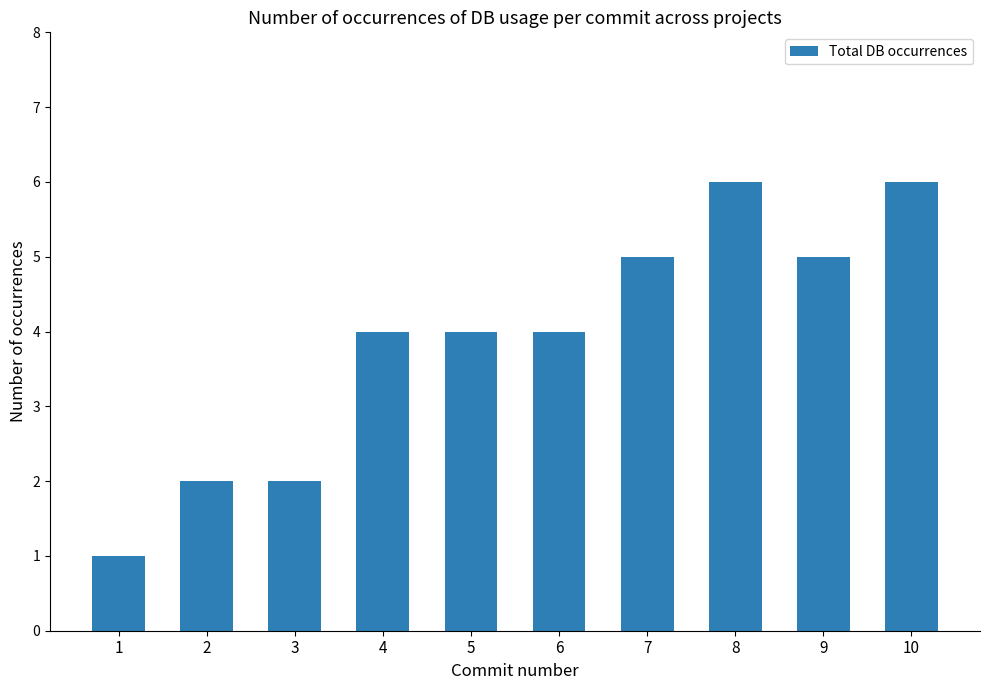

The chart shows a value of 6 at 6. True or false?

False